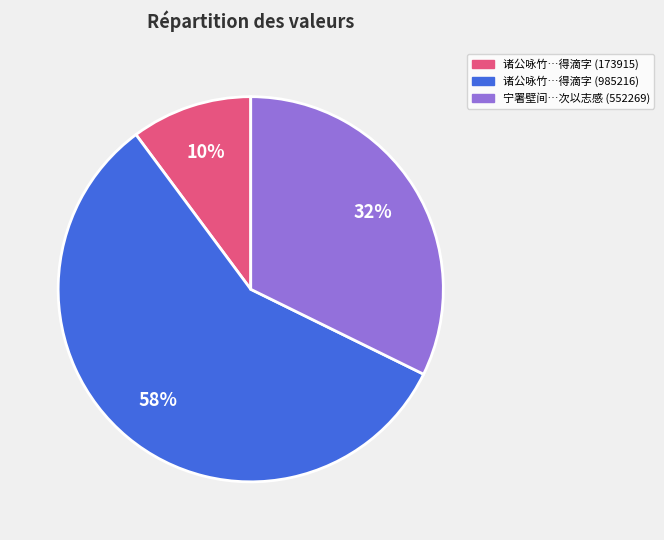

To the nearest percent, what is the average slice percentage?

33%